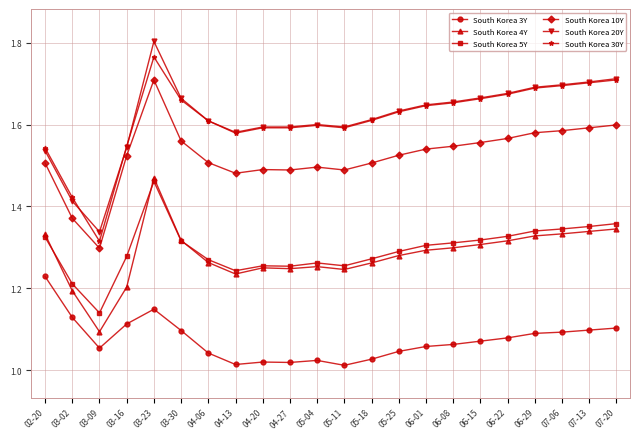

Where is South Korea 5Y nearest to the value 1?

03-09